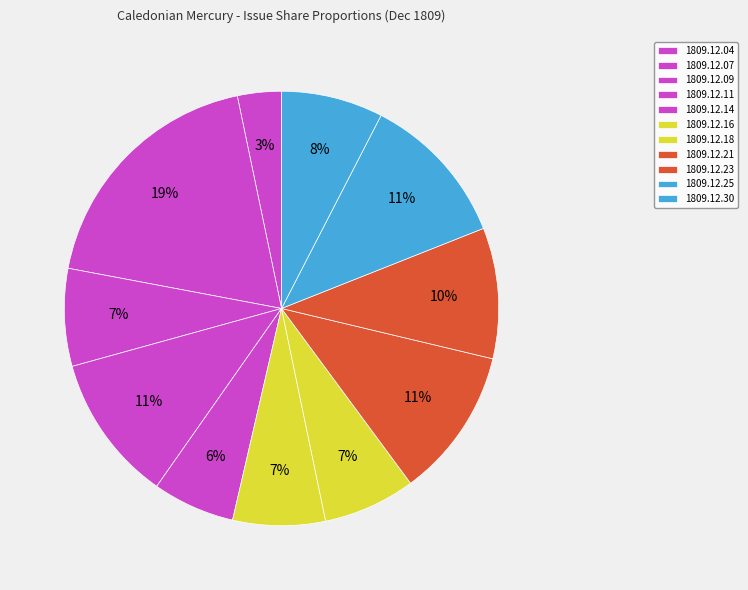

What percentage is the 1809.12.09 slice, to the nearest percent?

7%